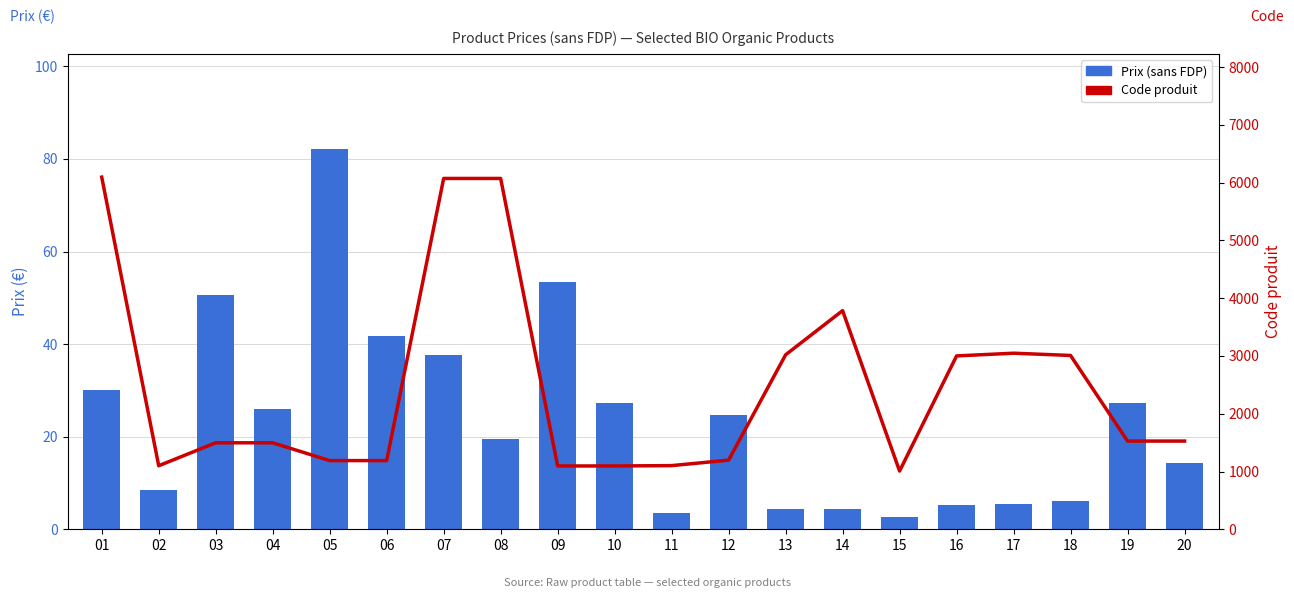

How many series are shown in this chart?

2